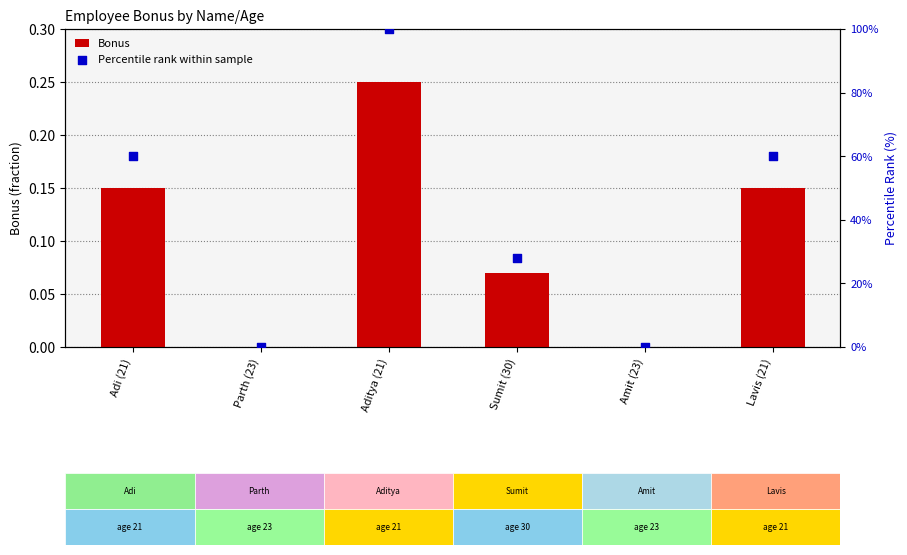

Which series reaches the maximum Y coordinate?

Percentile rank within sample